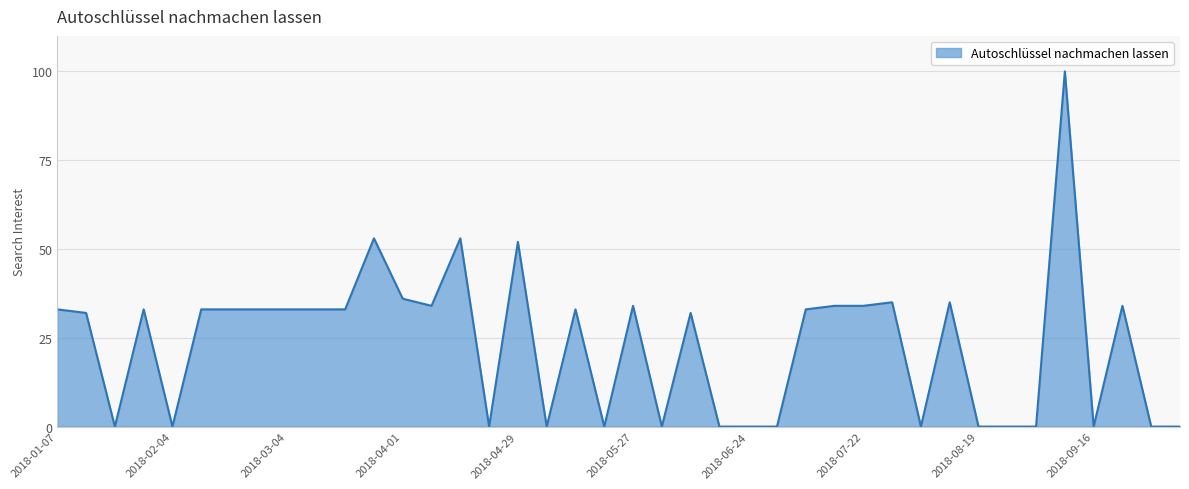

What is the greatest value displayed?

100